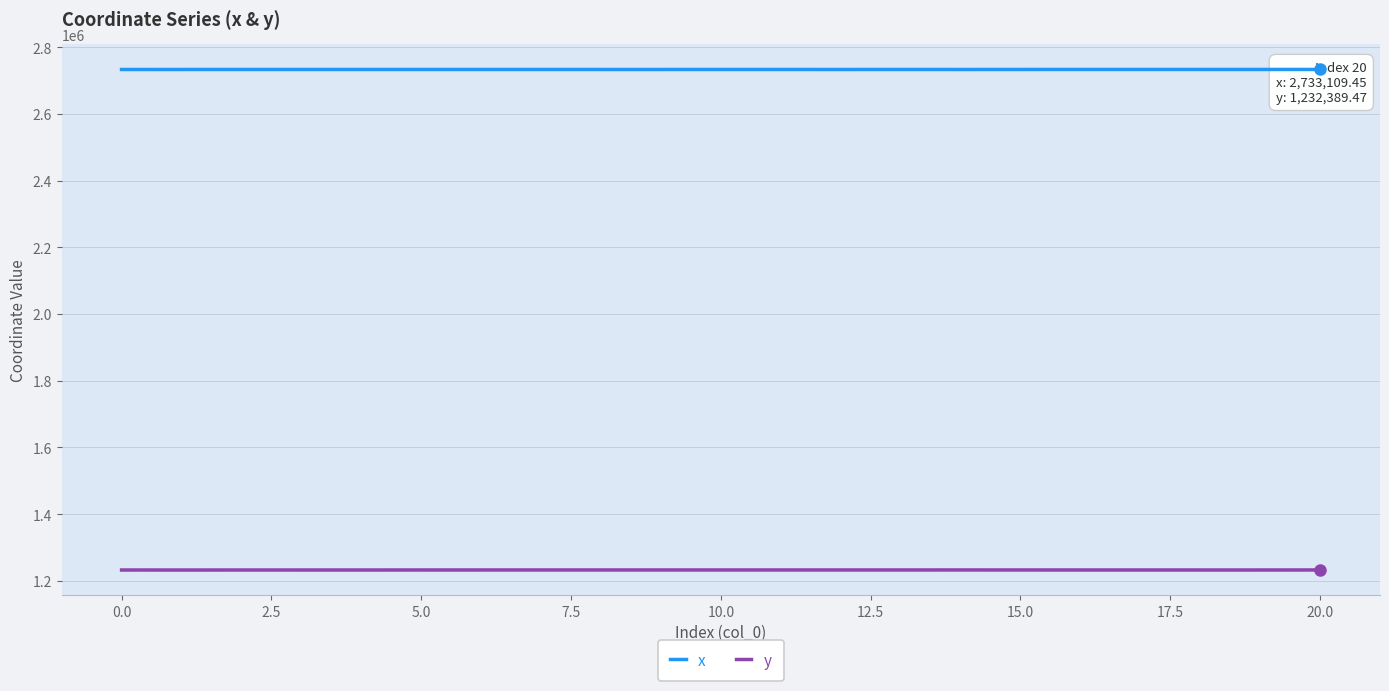

Is it true that y equals 2217024.1 at 13?

False